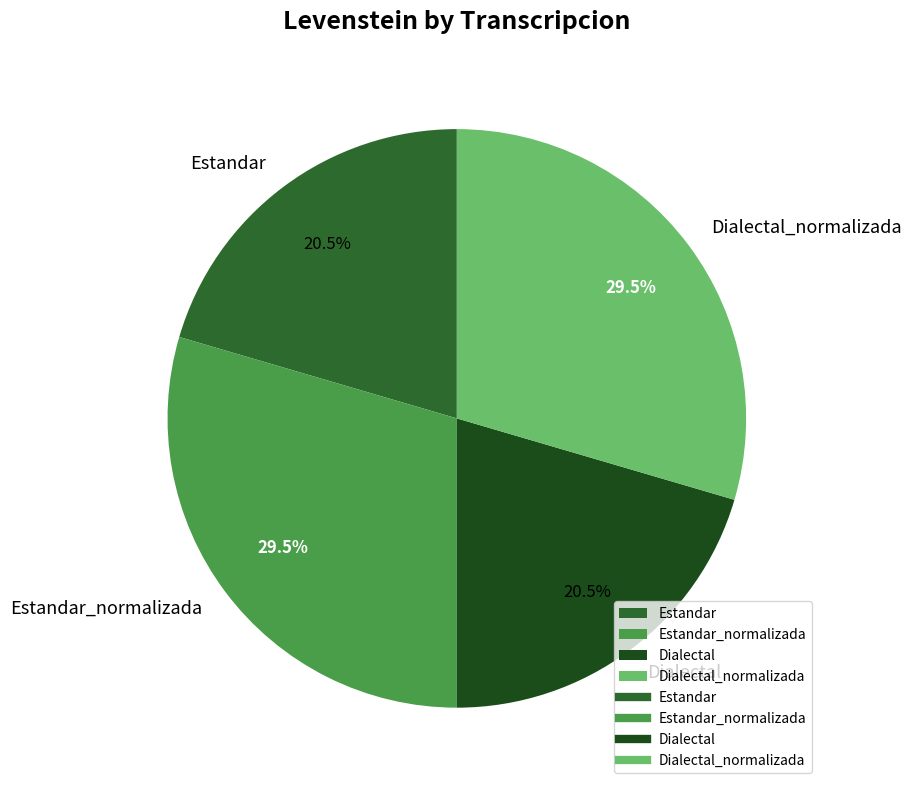

Is there a majority slice in this chart?

No